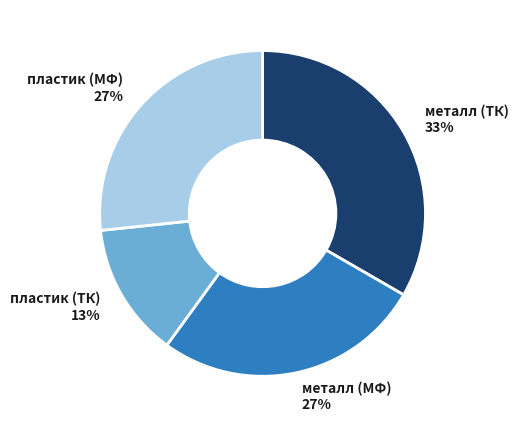

Which category has the smallest portion of the pie?

пластик (ТК)